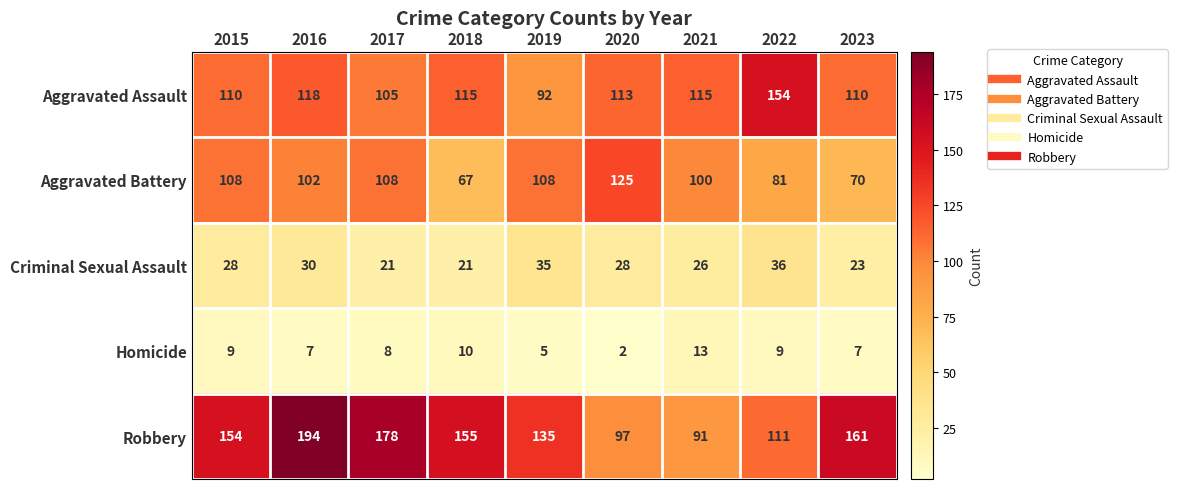

Rank the series at 2017 from lowest to highest value.

Homicide, Criminal Sexual Assault, Aggravated Assault, Aggravated Battery, Robbery